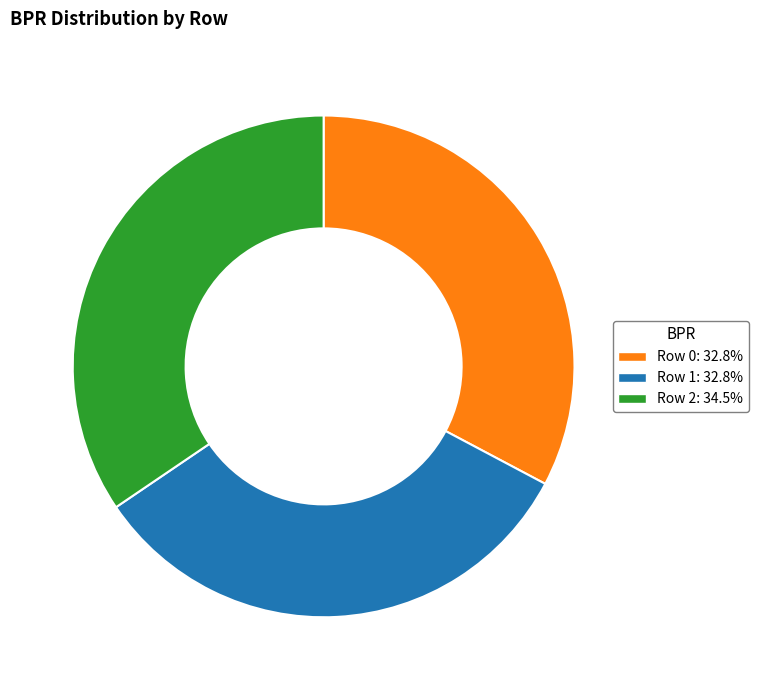

True or false: Row 1 accounts for 33% of the total.

True